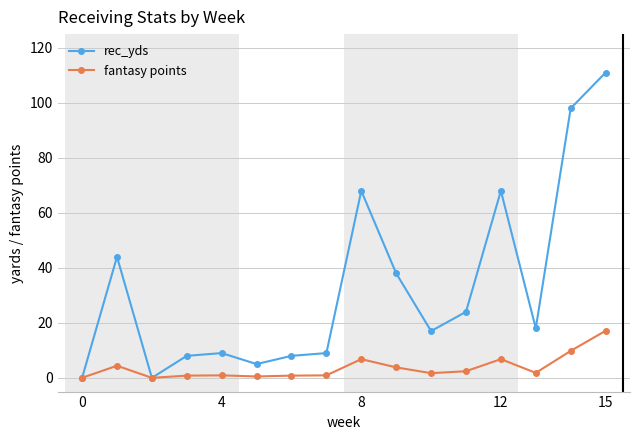

What is the average value of the rec_yds series?

32.8